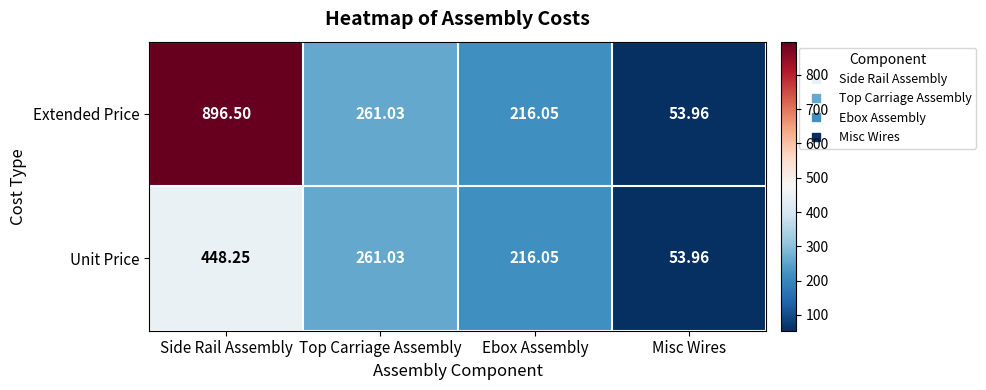

List the series in order of their overall mean, lowest first.

Unit Price, Extended Price